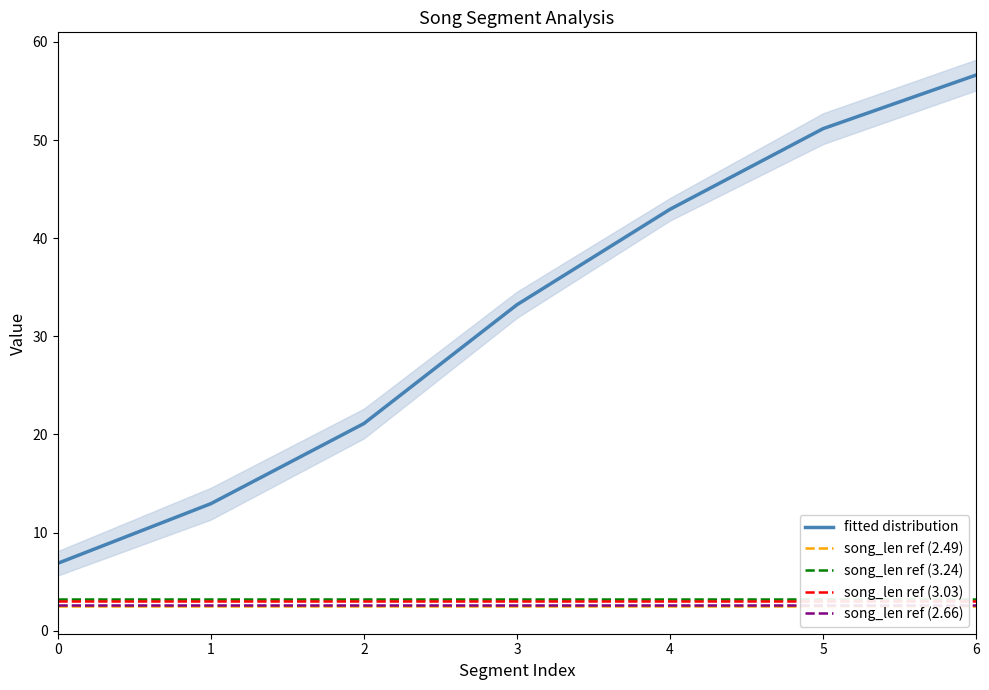

How many data points does each series have?

7